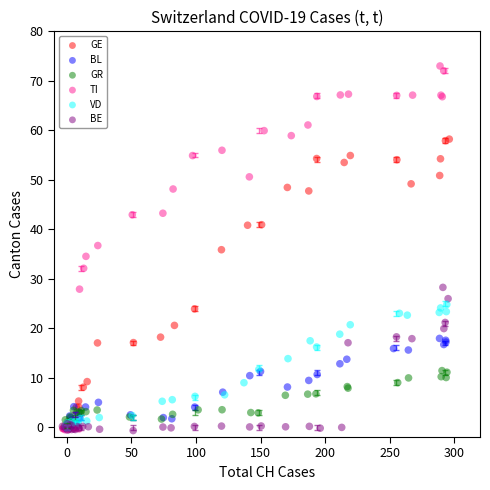

Which series has the largest Y range (max minus min)?

TI